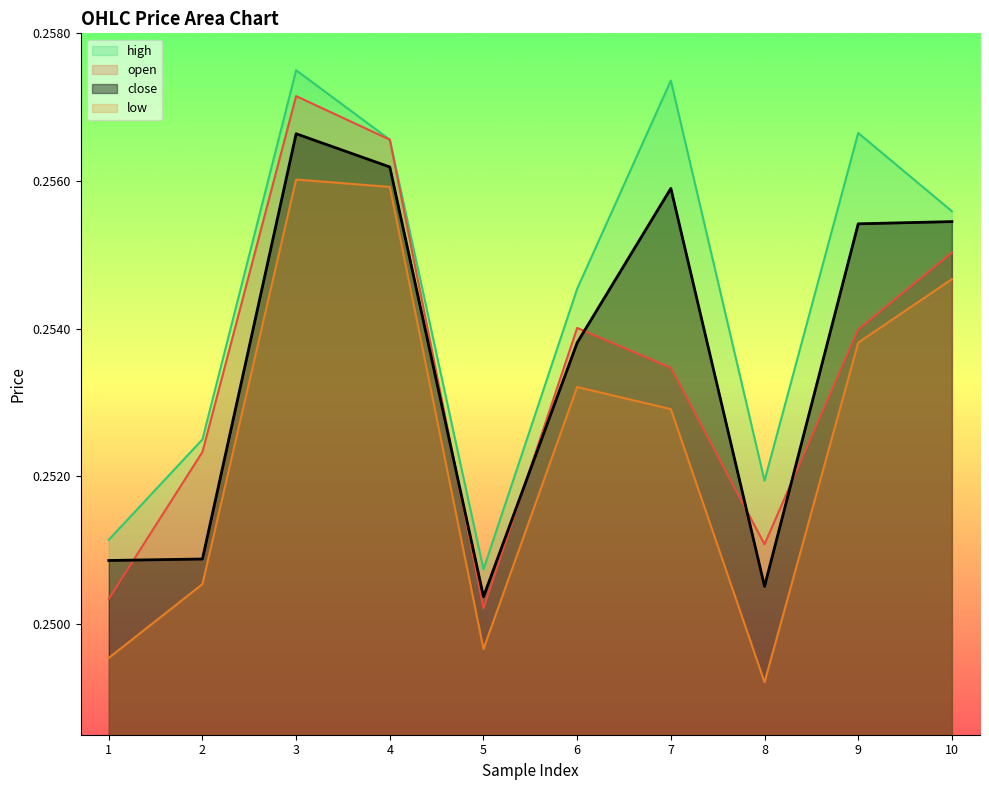

What is the sum of the high values at 4 and 10?

0.5